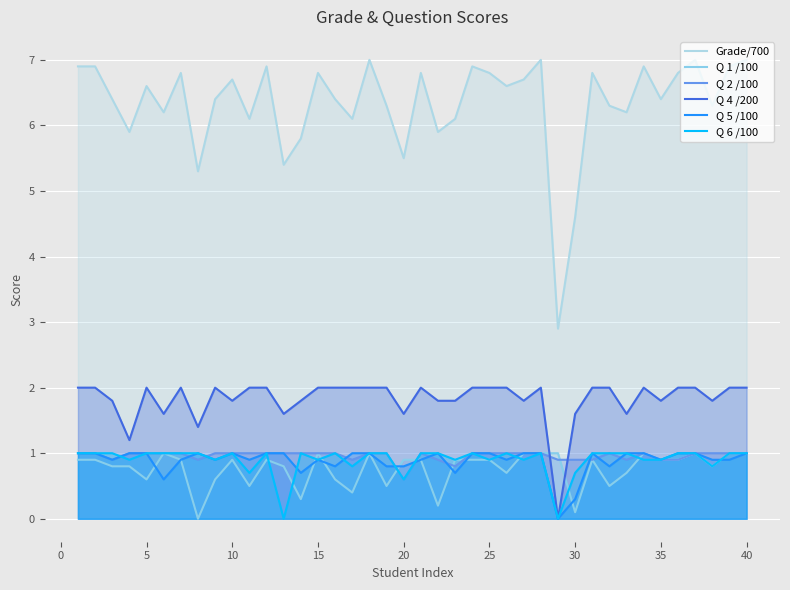

Reading left to right, transcribe all the data shown in this chart.

Grade/700: 6.9	6.9	6.4	5.9	6.6	6.2	6.8	5.3	6.4	6.7	6.1	6.9	5.4	5.8	6.8	6.4	6.1	7.0	6.3	5.5	6.8	5.9	6.1	6.9	6.8	6.6	6.7	7.0	2.9	4.6	6.8	6.3	6.2	6.9	6.4	6.8	7.0	6.3	6.9	7.0
Q 1 /100: 0.9	0.9	0.8	0.8	0.6	1.0	0.9	0.0	0.6	0.9	0.5	0.9	0.8	0.3	1.0	0.6	0.4	1.0	0.5	0.9	0.9	0.2	0.9	0.9	0.9	0.7	1.0	1.0	1.0	0.1	0.9	0.5	0.7	1.0	0.9	0.9	1.0	0.8	1.0	1.0
Q 2 /100: 1.0	1.0	0.9	1.0	1.0	1.0	1.0	0.9	1.0	1.0	1.0	1.0	1.0	1.0	1.0	1.0	0.9	1.0	1.0	0.6	1.0	0.9	0.8	1.0	1.0	1.0	1.0	1.0	0.9	0.9	0.9	1.0	0.9	1.0	0.9	0.9	1.0	1.0	1.0	1.0
Q 4 /200: 2.0	2.0	1.8	1.2	2.0	1.6	2.0	1.4	2.0	1.8	2.0	2.0	1.6	1.8	2.0	2.0	2.0	2.0	2.0	1.6	2.0	1.8	1.8	2.0	2.0	2.0	1.8	2.0	0.0	1.6	2.0	2.0	1.6	2.0	1.8	2.0	2.0	1.8	2.0	2.0
Q 5 /100: 1.0	1.0	0.9	1.0	1.0	0.6	0.9	1.0	0.9	1.0	0.9	1.0	1.0	0.7	0.9	0.8	1.0	1.0	0.8	0.8	0.9	1.0	0.7	1.0	1.0	0.9	1.0	1.0	0.0	0.3	1.0	0.8	1.0	1.0	0.9	1.0	1.0	0.9	0.9	1.0
Q 6 /100: 1.0	1.0	1.0	0.9	1.0	1.0	1.0	1.0	0.9	1.0	0.7	1.0	0.0	1.0	0.9	1.0	0.8	1.0	1.0	0.6	1.0	1.0	0.9	1.0	0.9	1.0	0.9	1.0	0.0	0.7	1.0	1.0	1.0	0.9	0.9	1.0	1.0	0.8	1.0	1.0